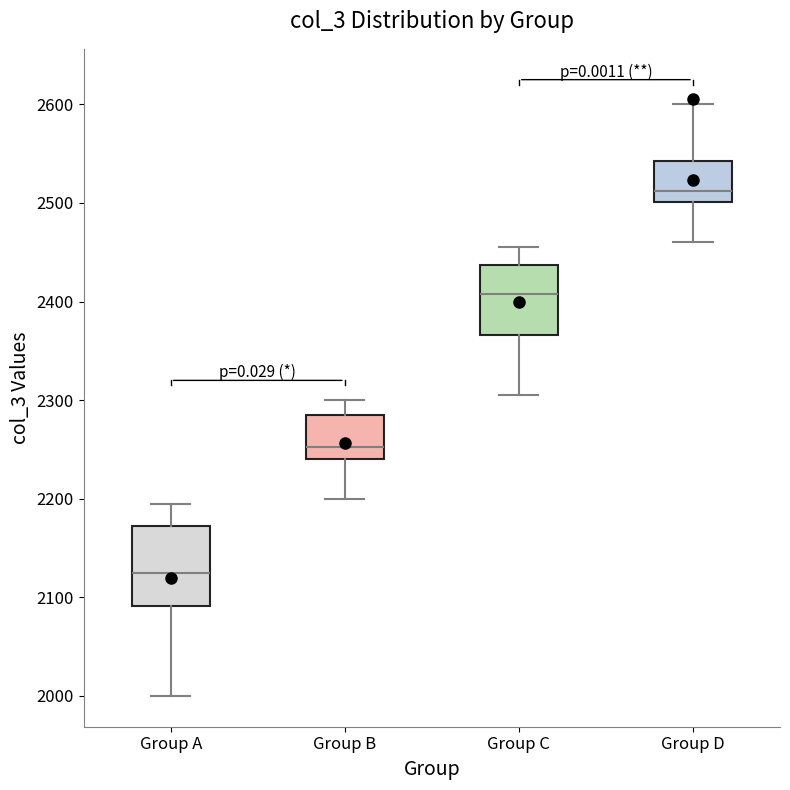

Reading left to right, transcribe this box plot: for each box, give where its median line is, the range the box spans, and where its two whiskers end, as read against the y-axis. The values are not printed on the chart, so give them approximately, as read against the axis.

Group A: median 2130, box 2090 to 2170, whiskers 2000 to 2200
Group B: median 2250, box 2240 to 2290, whiskers 2200 to 2300
Group C: median 2410, box 2370 to 2440, whiskers 2310 to 2460
Group D: median 2510, box 2500 to 2540, whiskers 2460 to 2600